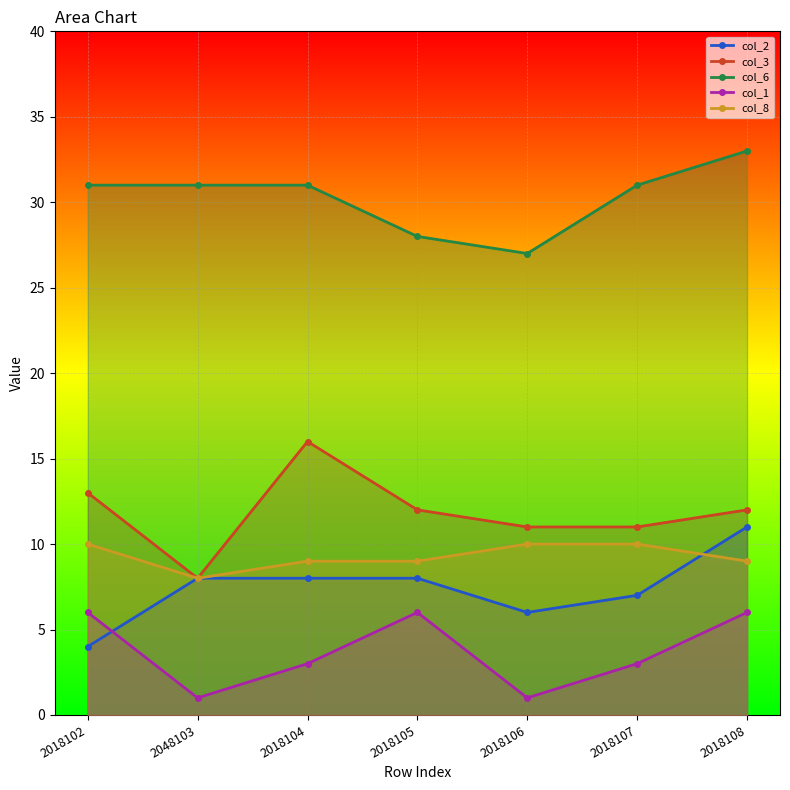

What is the label of the 3rd point from the right?

2018106